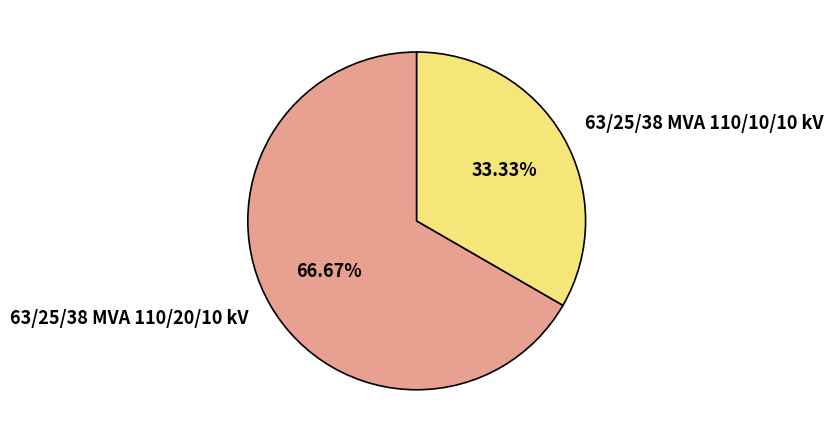

Rank the categories by value from highest to lowest.

63/25/38 MVA 110/20/10 kV, 63/25/38 MVA 110/10/10 kV